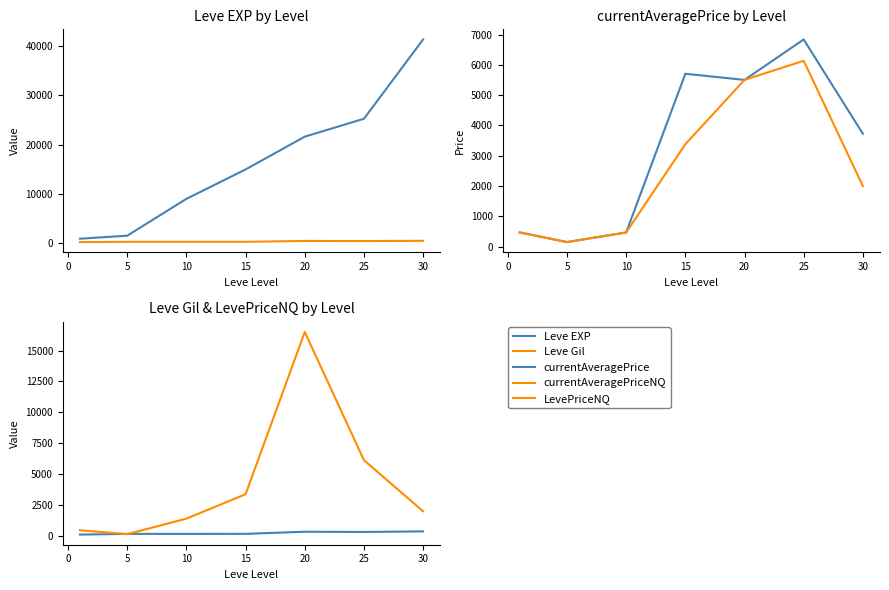

Where is Leve Gil nearest to the value 242?

15